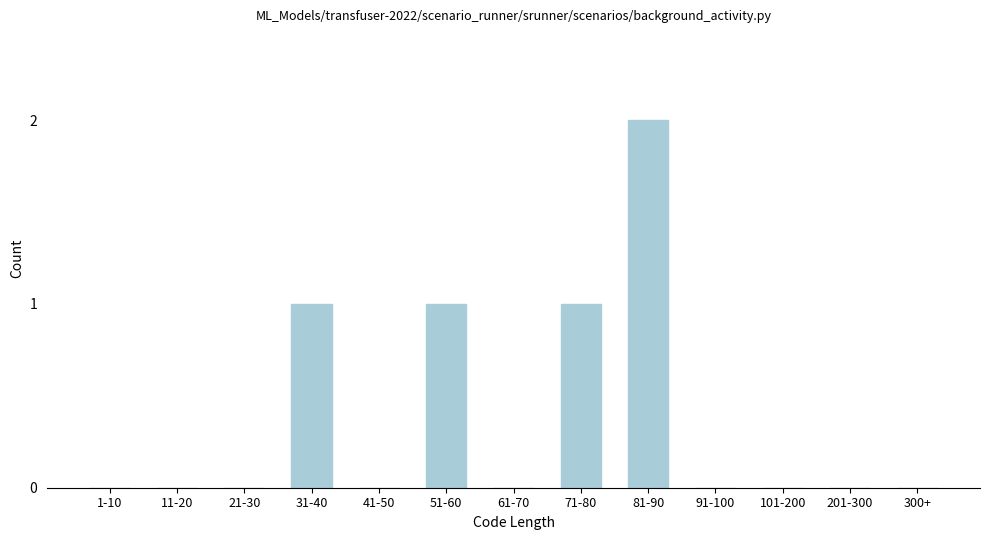

Reading right to left, extract all data points from this chart.

300+=0	201-300=0	101-200=0	91-100=0	81-90=2	71-80=1	61-70=0	51-60=1	41-50=0	31-40=1	21-30=0	11-20=0	1-10=0